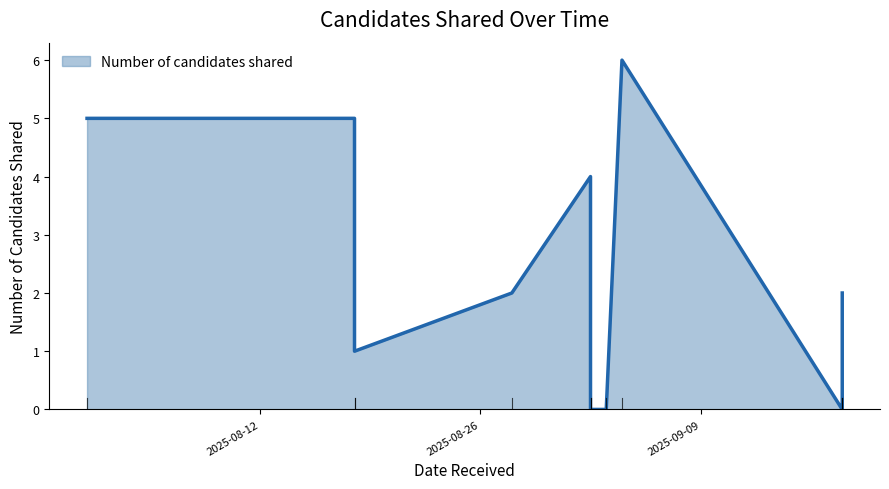

Reading left to right, list all the values displayed in this chart.

2025-08-01=5	2025-08-18=5	2025-08-18=1	2025-08-28=2	2025-09-02=4	2025-09-02=0	2025-09-03=0	2025-09-04=6	2025-09-18=0	2025-09-18=1	2025-09-18=2